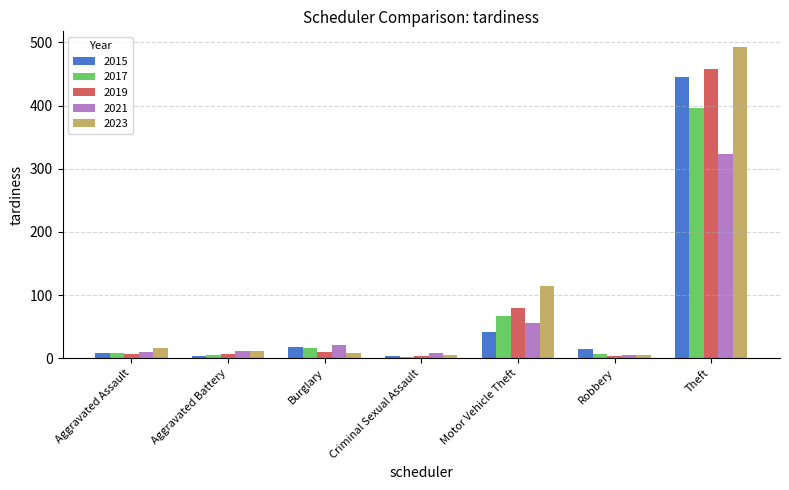

The value of 2015 at Theft is 682. True or false?

False